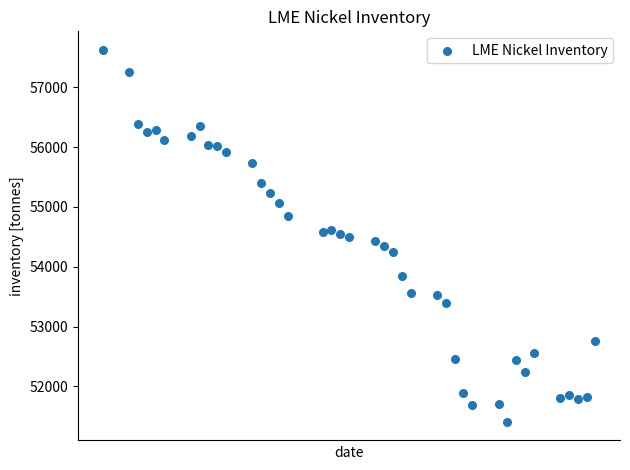

What is the range of Y values (max minus min)?

6216